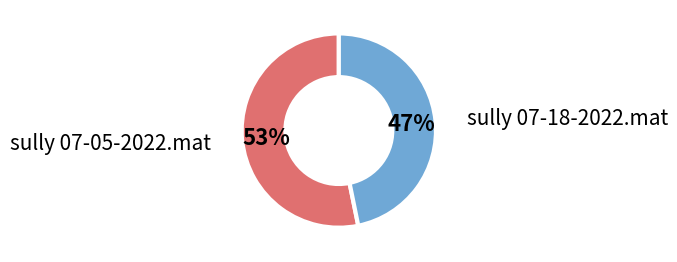

What percentage is the sully 07-05-2022.mat slice, to the nearest percent?

53%